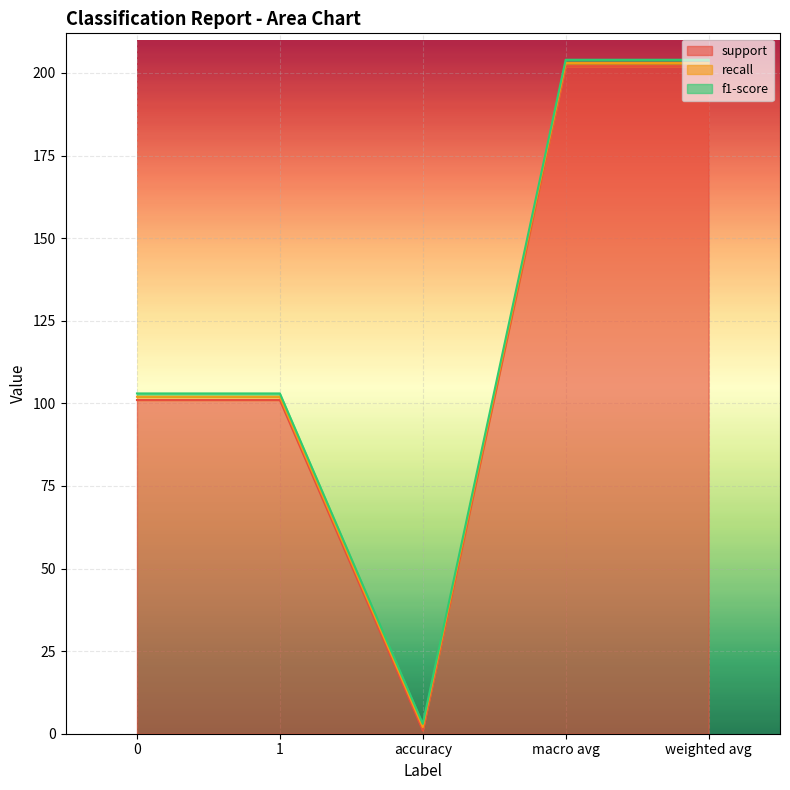

The recall series shows 1 at weighted avg. True or false?

True